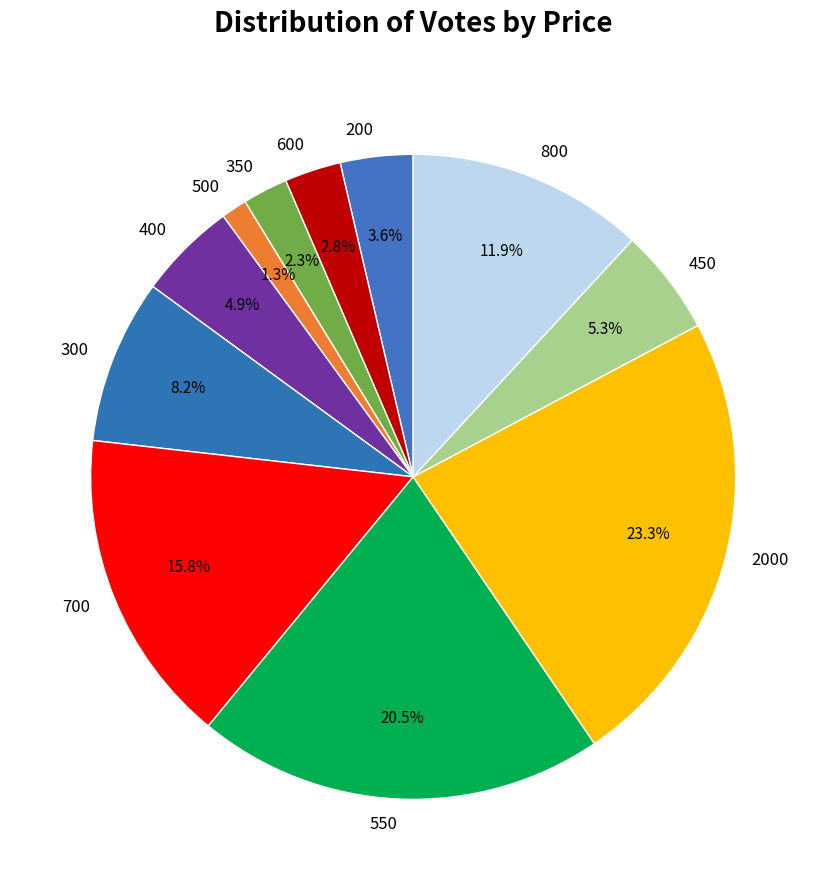

Which category has the biggest portion of the pie?

2000